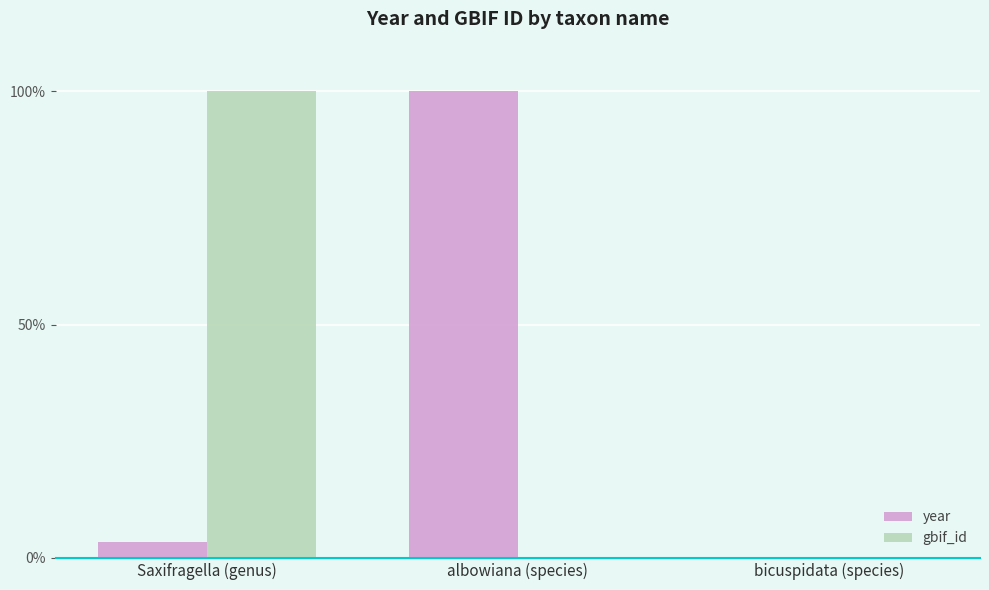

What is the maximum value for year?

100.0